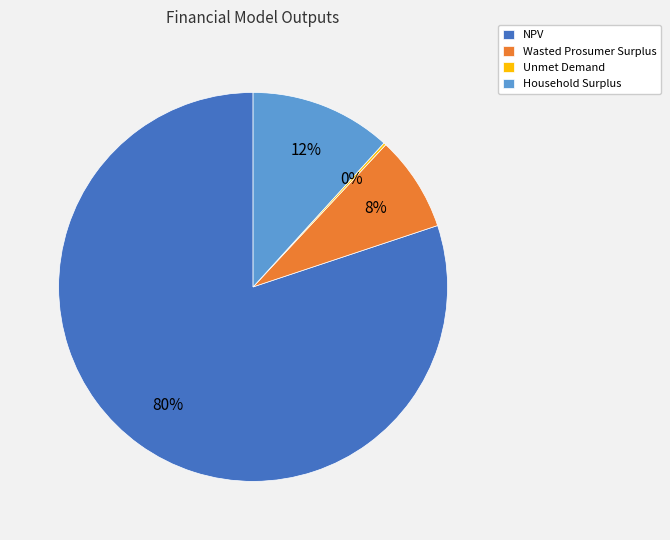

Which has a higher value, Household Surplus or NPV?

NPV